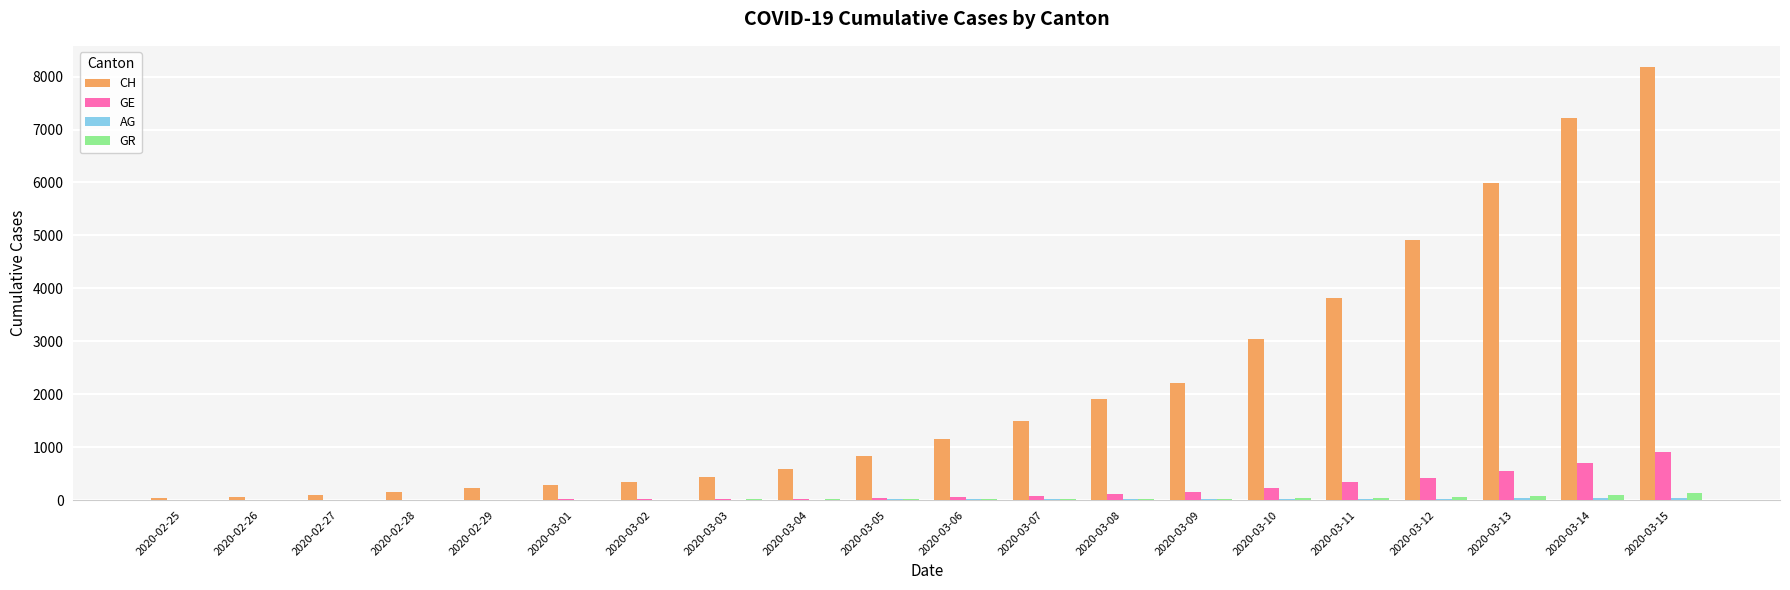

How many categories are shown in the chart?

20